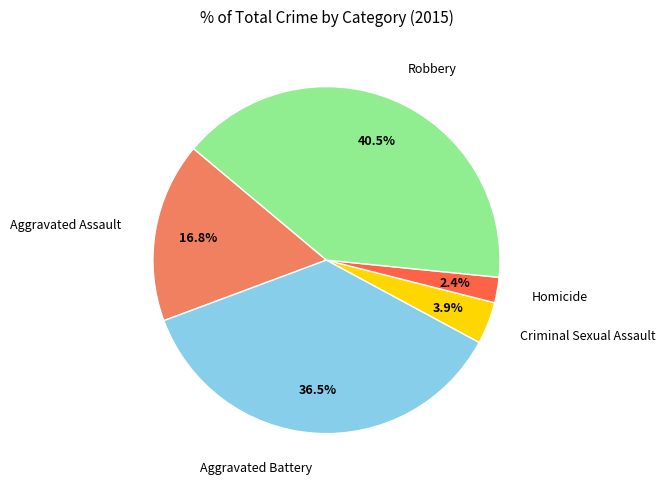

Is there a majority slice in this chart?

No